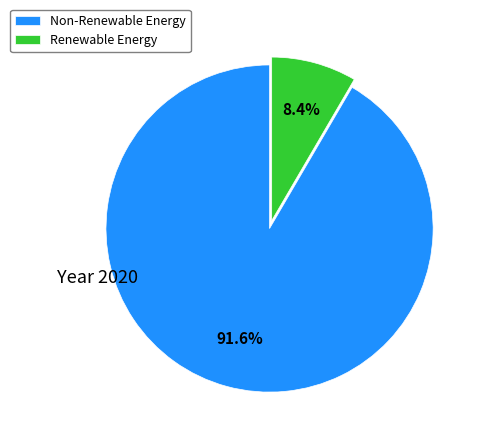

How many segments does this pie chart have?

2